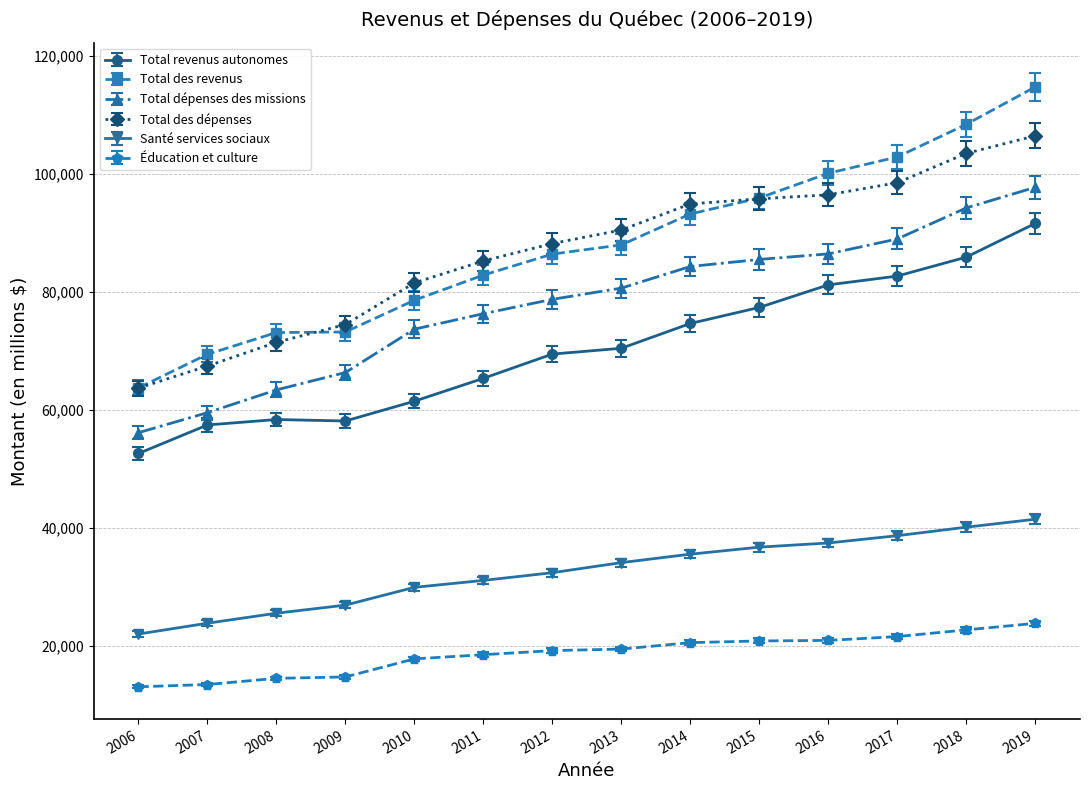

Which label corresponds to the largest value in the chart?

2019